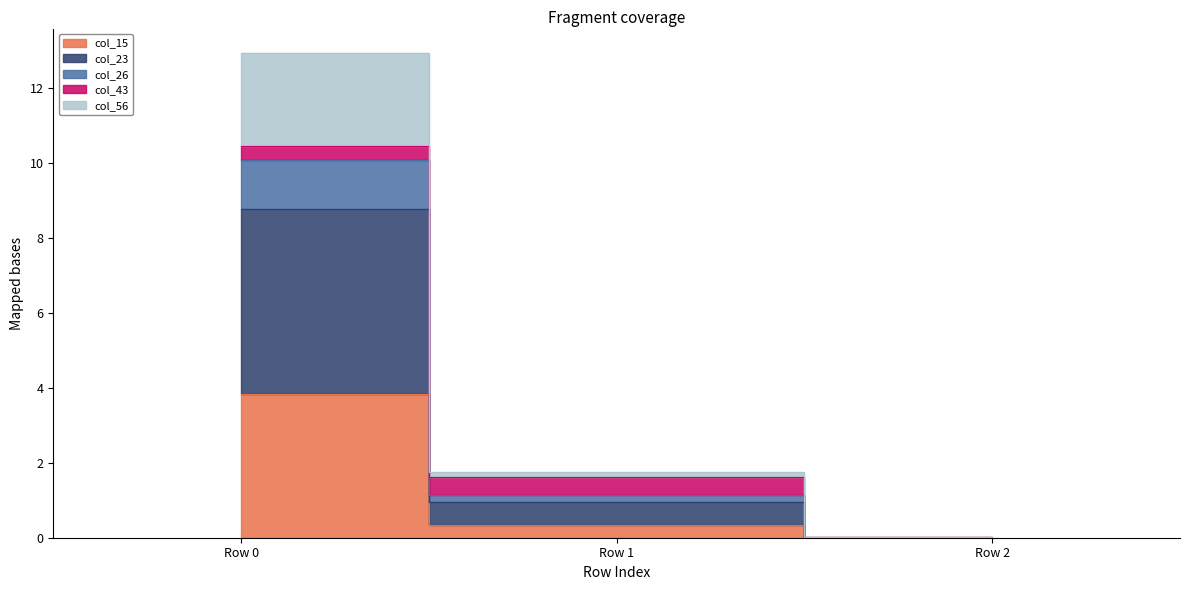

Which series changed the most between Row 1 and Row 2?

col_23